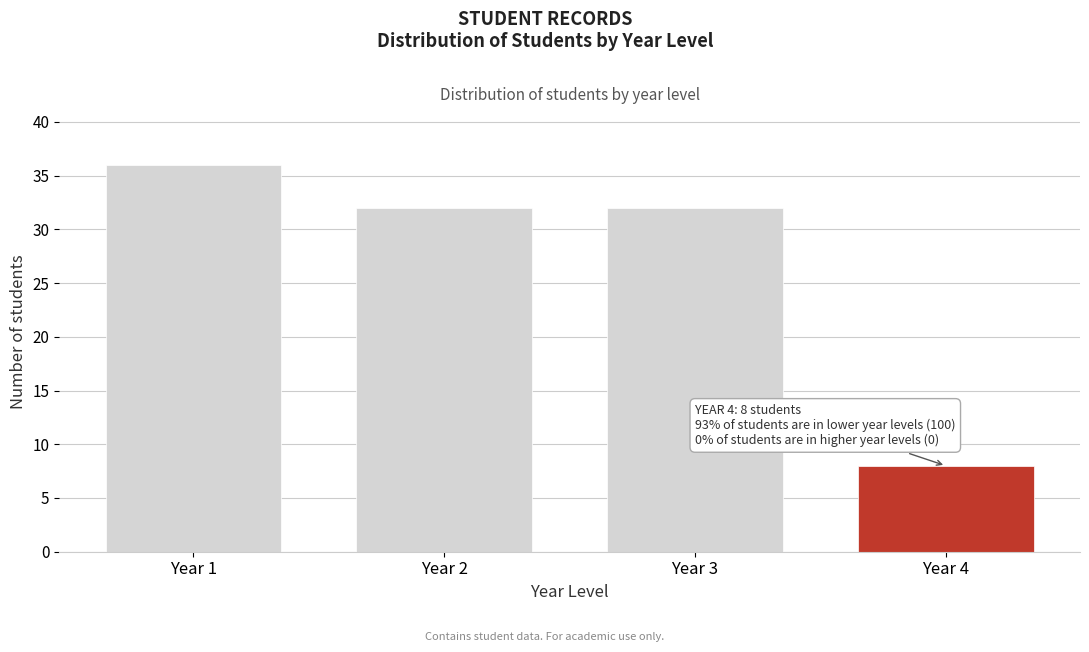

Reading left to right, transcribe all the data shown in this chart.

Year 1=36	Year 2=32	Year 3=32	Year 4=8